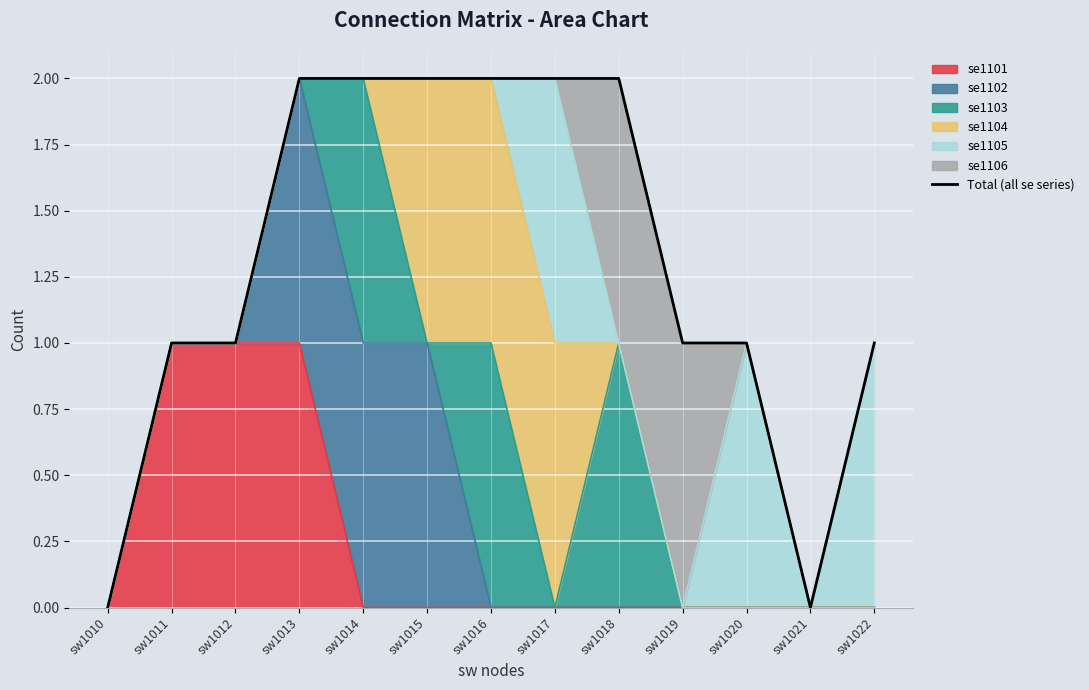

What is the sum of the values at sw1018 and sw1020?

3